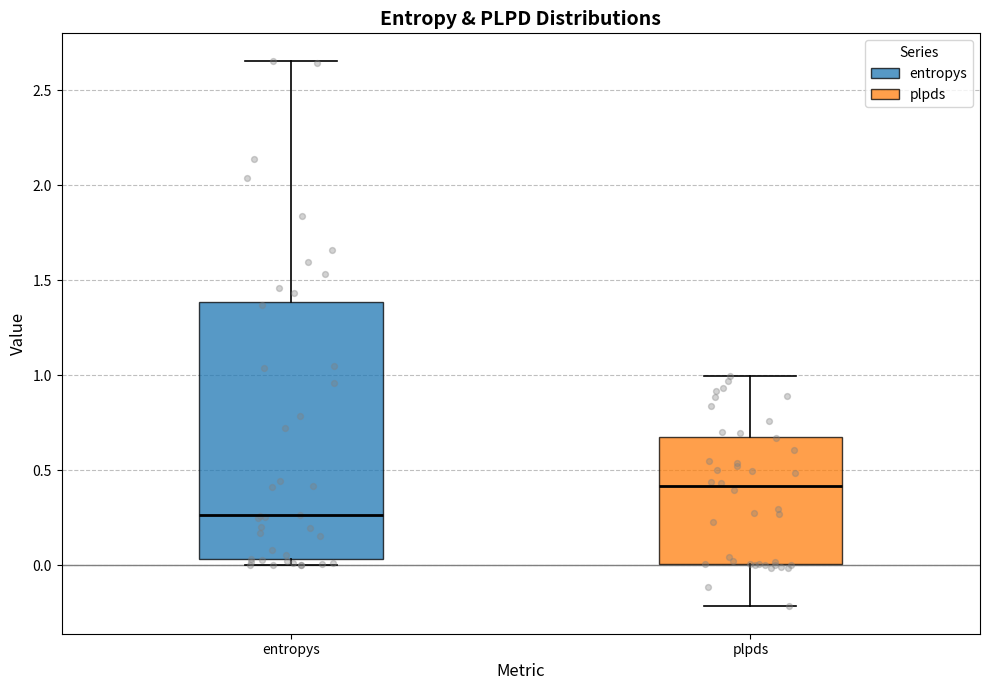

Reading left to right, transcribe this box plot: for each box, give where its median line is, the range the box spans, and where its two whiskers end, as read against the y-axis. The values are not printed on the chart, so give them approximately, as read against the axis.

entropys: median 0.25, box 0.05 to 1.40, whiskers 0.00 to 2.65
plpds: median 0.40, box 0.00 to 0.70, whiskers -0.20 to 1.00